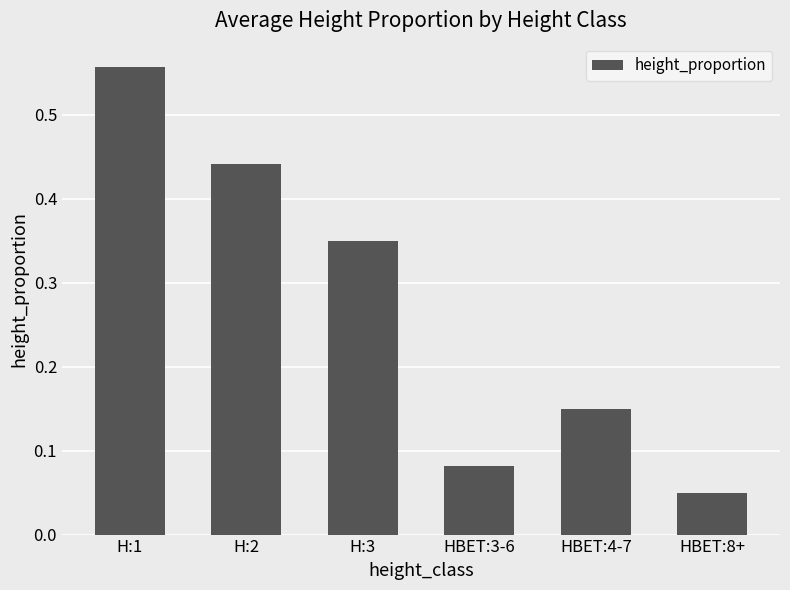

What is the sum of all values?

1.6